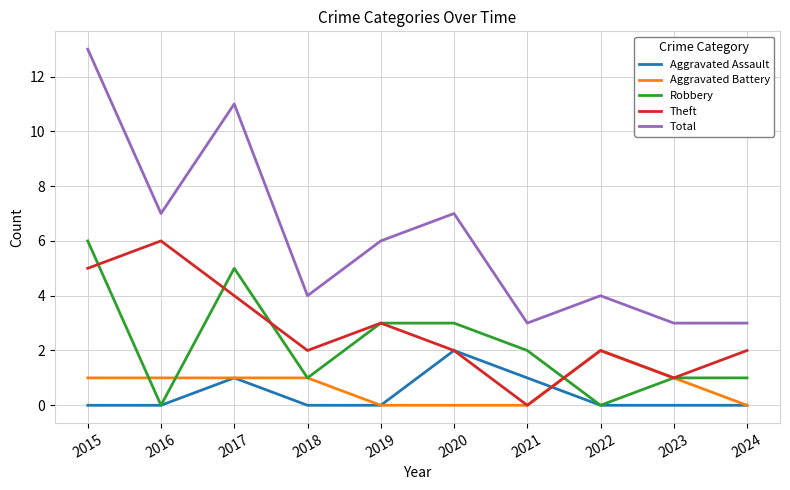

Is the value of Total at 2022 greater than the value of Robbery at 2016?

Yes